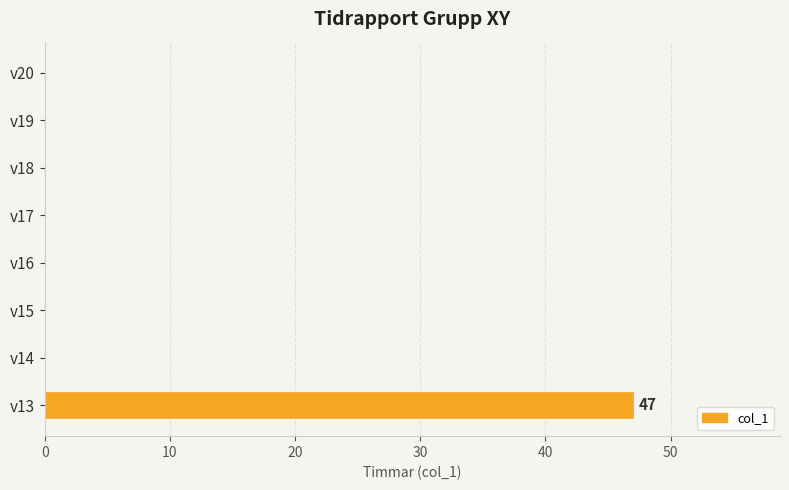

Reading top to bottom, what are all the values shown in this chart?

v20=0	v19=0	v18=0	v17=0	v16=0	v15=0	v14=0	v13=47